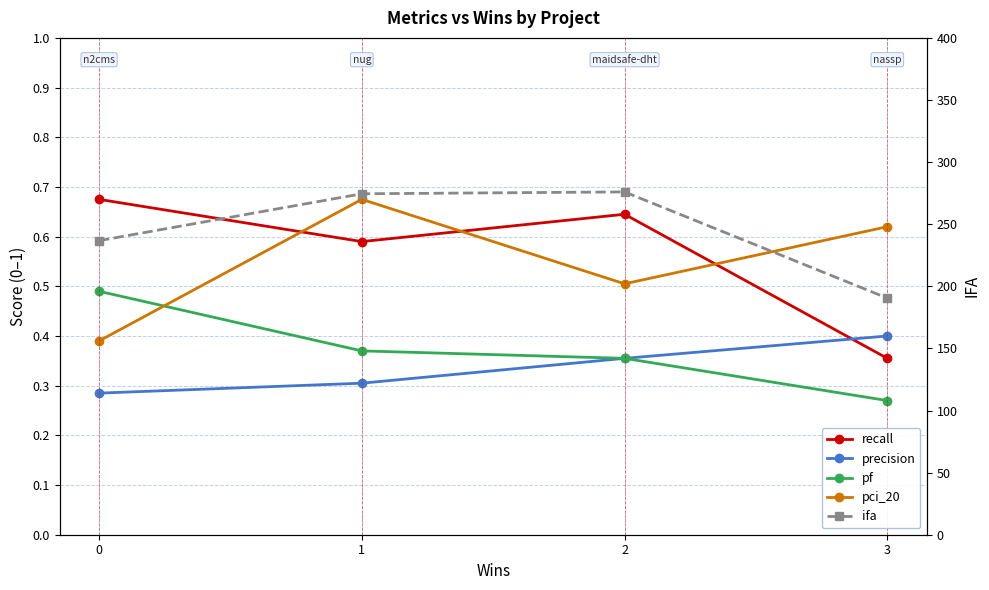

Where is the first local minimum for pci_20?

2